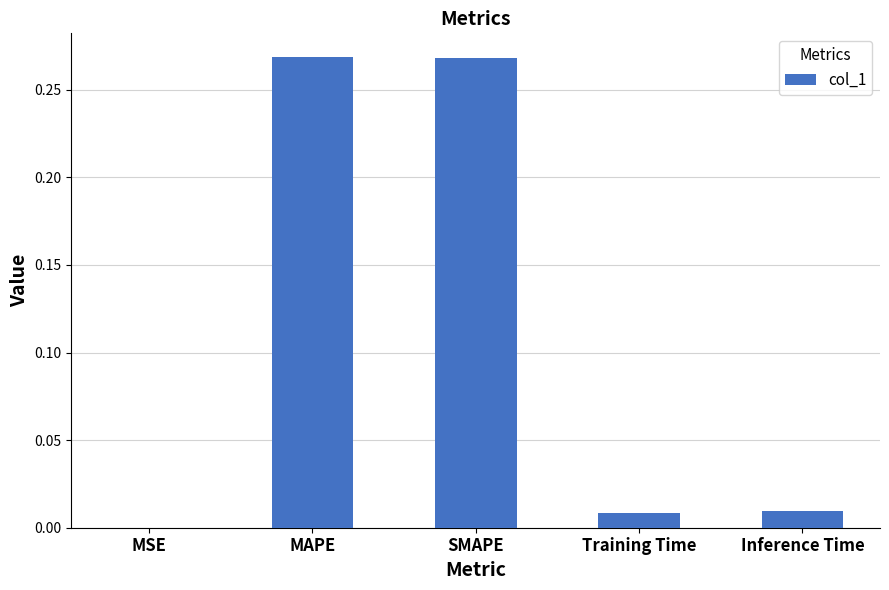

The value at Training Time is 0.0. True or false?

True